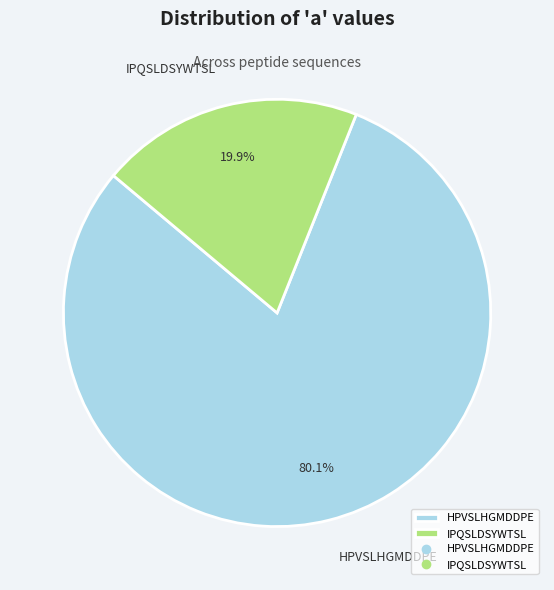

Do IPQSLDSYWTSL and HPVSLHGMDDPE together represent more than half of the pie?

Yes